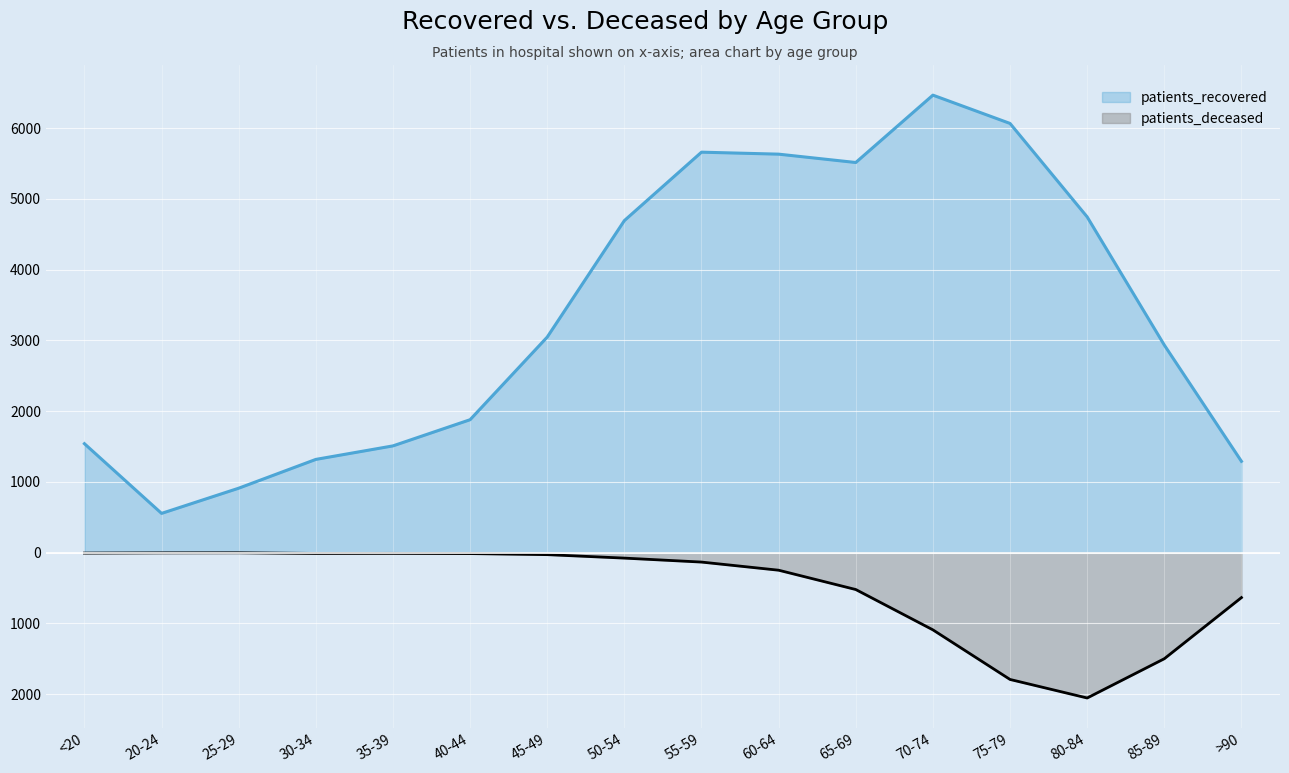

List the series in order of their overall mean, lowest first.

patients_deceased, patients_recovered